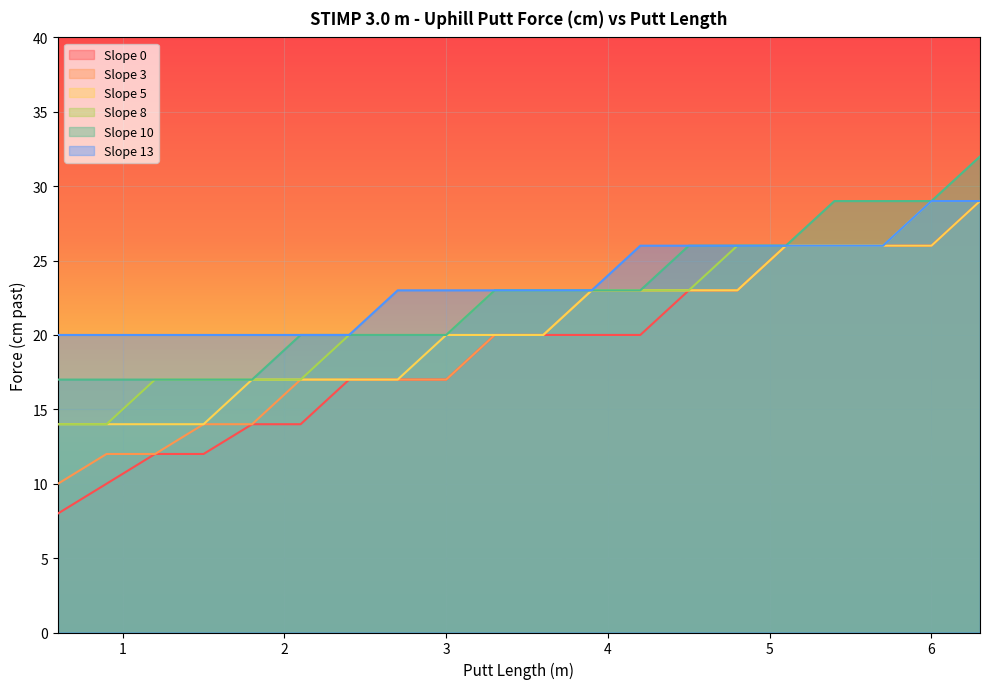

Is it true that Slope 3 equals 23 at 3.9?

True